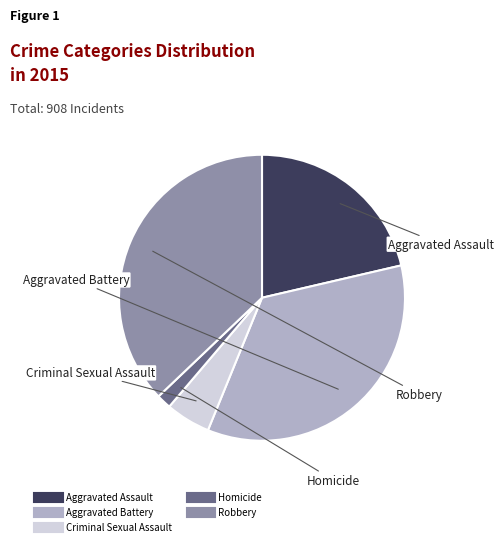

The Criminal Sexual Assault slice represents 5% of the pie. True or false?

True